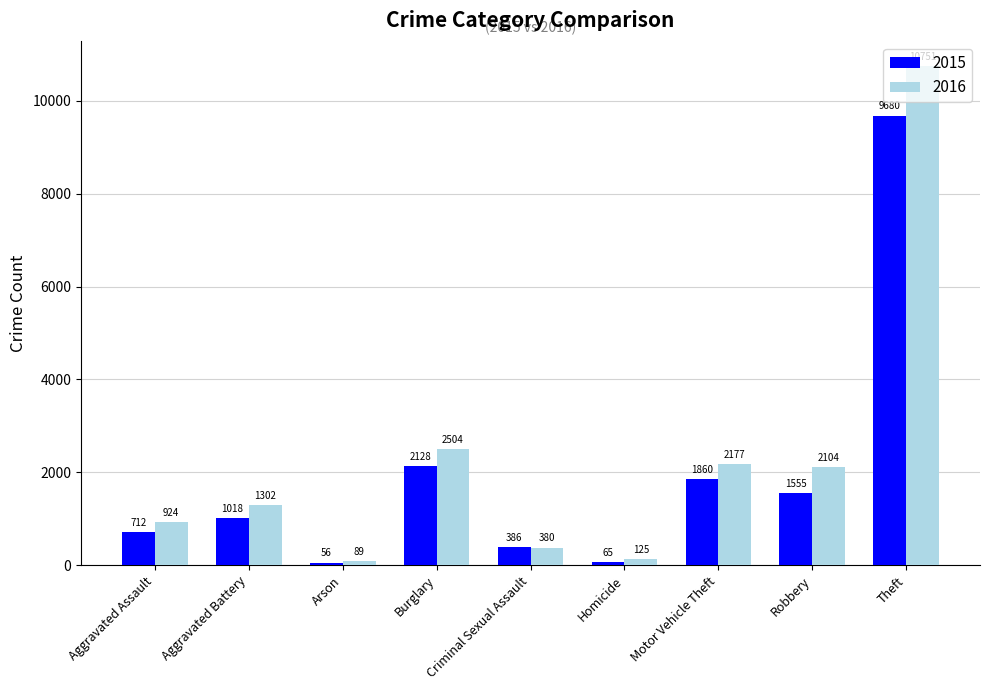

What is the sum of the 2016 values at Motor Vehicle Theft and Aggravated Battery?

3479